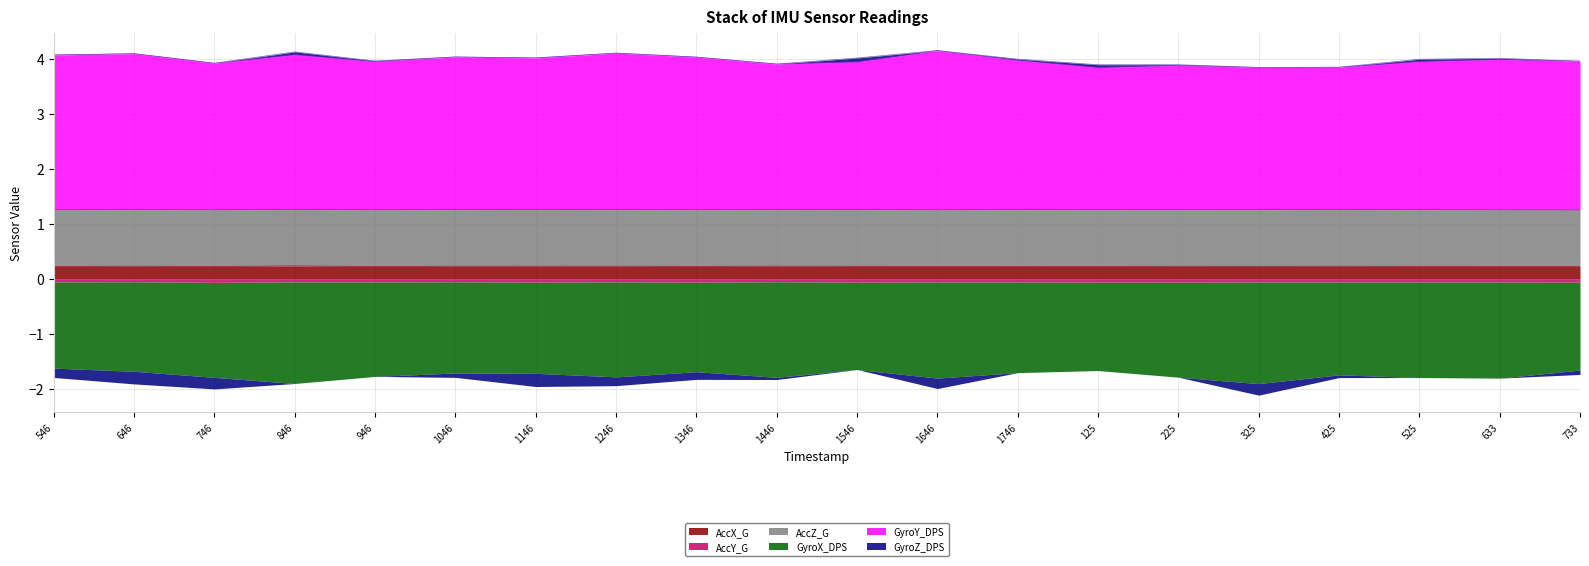

True or false: GyroX_DPS and GyroZ_DPS intersect in this chart.

False